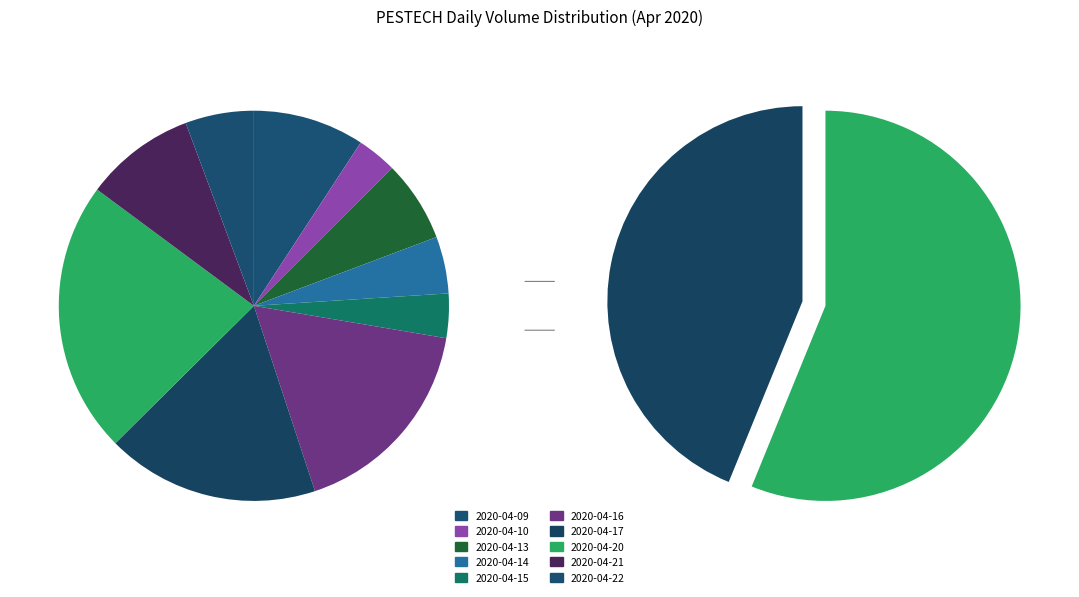

Is there a majority slice in this chart?

No